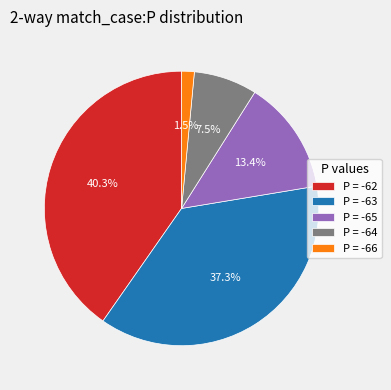

How many segments does this pie chart have?

5